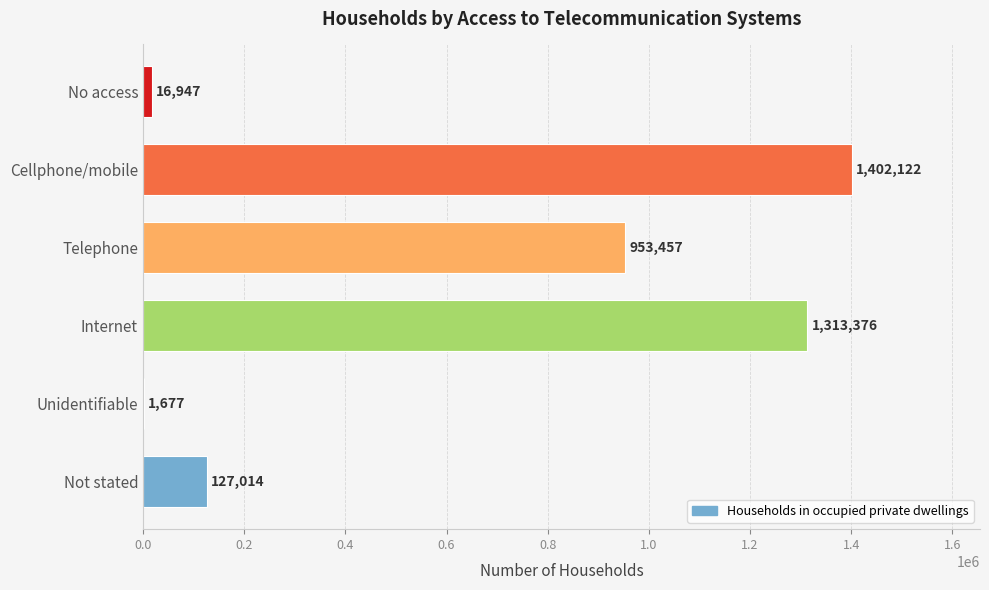

Count the number of data series in this chart.

1